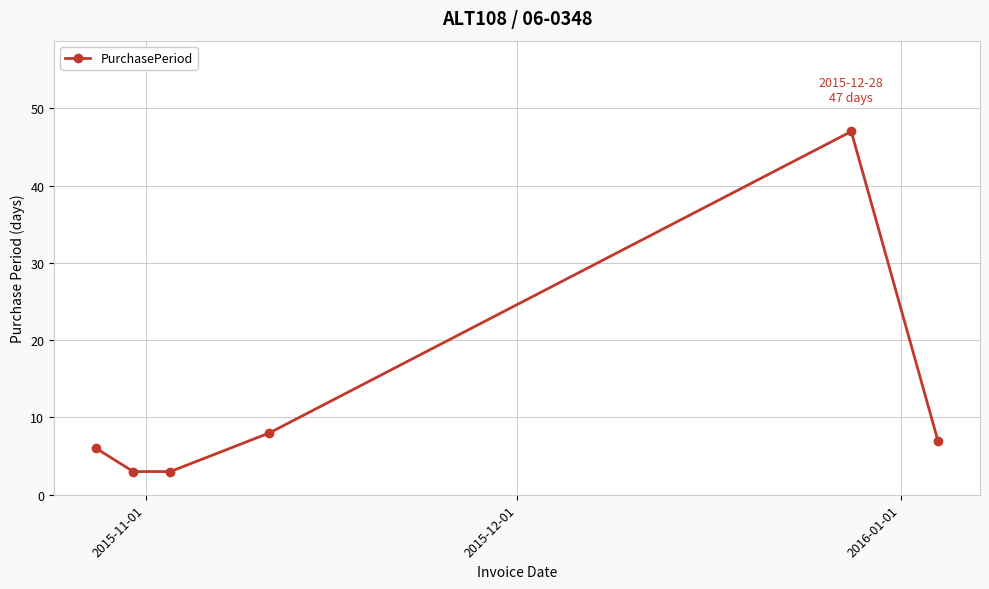

How many points are higher than both their immediate neighbors (excluding endpoints)?

1